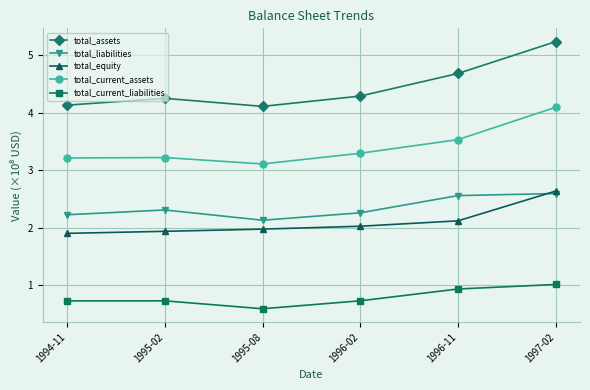

True or false: total_current_liabilities and total_current_assets intersect in this chart.

False